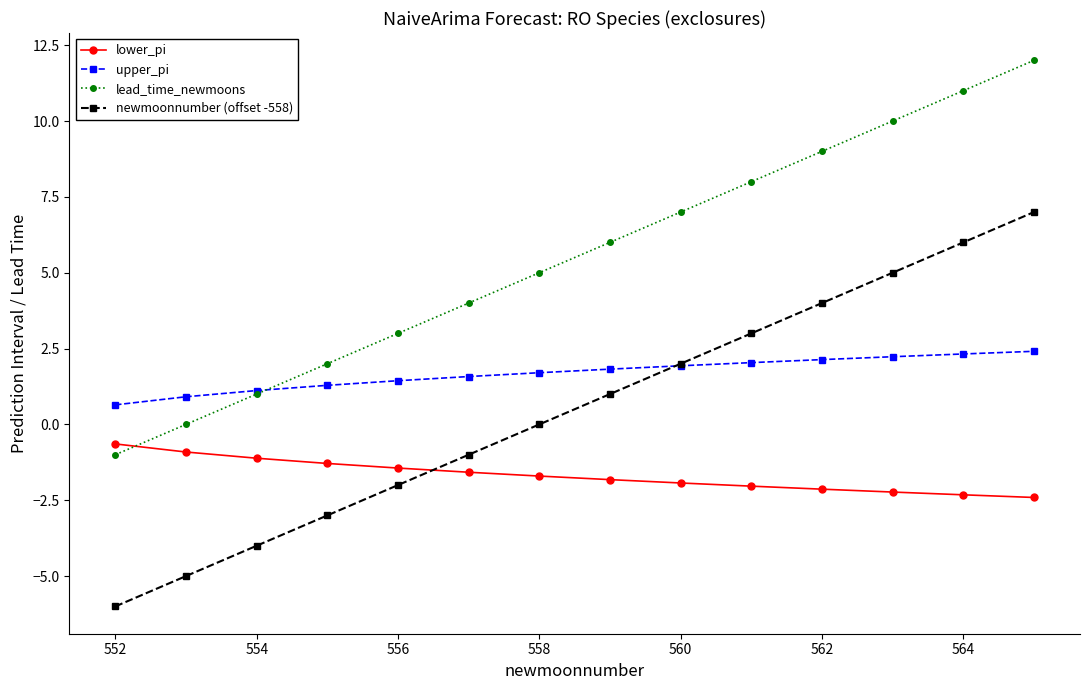

What is the lowest value of the lower_pi series?

-2.4